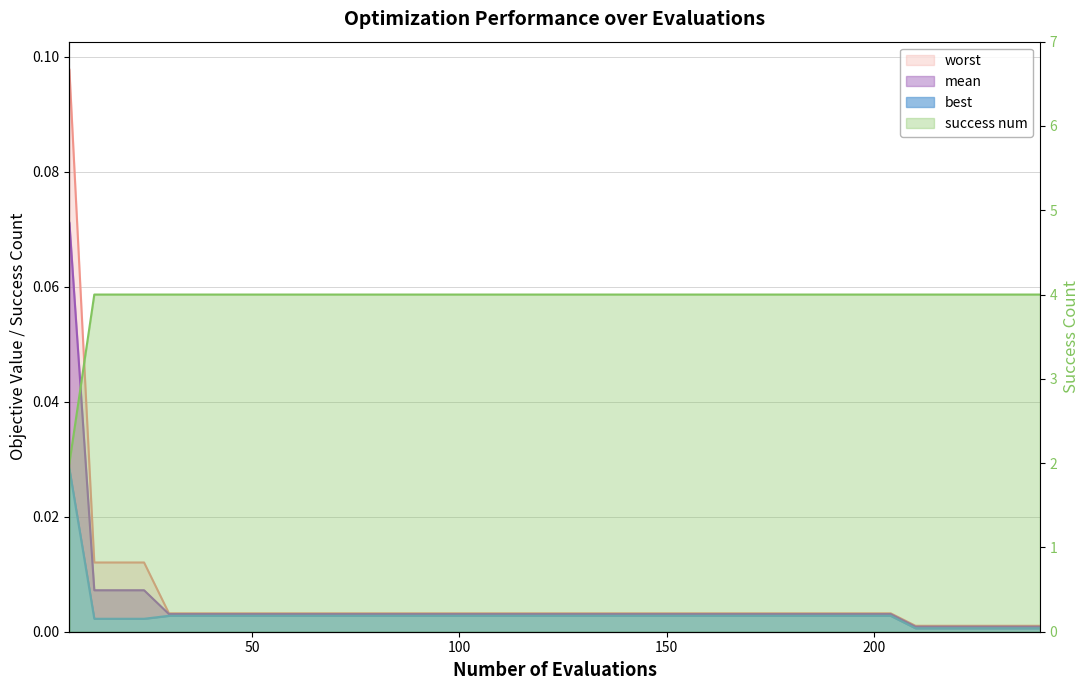

Reading left to right, list all the values displayed in this chart.

best: 6=0.0	12=0.0	18=0.0	24=0.0	30=0.0	36=0.0	42=0.0	48=0.0	54=0.0	60=0.0	66=0.0	72=0.0	78=0.0	84=0.0	90=0.0	96=0.0	102=0.0	108=0.0	114=0.0	120=0.0	126=0.0	132=0.0	138=0.0	144=0.0	150=0.0	156=0.0	162=0.0	168=0.0	174=0.0	180=0.0	186=0.0	192=0.0	198=0.0	204=0.0	210=0.0	216=0.0	222=0.0	228=0.0	234=0.0	240=0.0
mean: 6=0.1	12=0.0	18=0.0	24=0.0	30=0.0	36=0.0	42=0.0	48=0.0	54=0.0	60=0.0	66=0.0	72=0.0	78=0.0	84=0.0	90=0.0	96=0.0	102=0.0	108=0.0	114=0.0	120=0.0	126=0.0	132=0.0	138=0.0	144=0.0	150=0.0	156=0.0	162=0.0	168=0.0	174=0.0	180=0.0	186=0.0	192=0.0	198=0.0	204=0.0	210=0.0	216=0.0	222=0.0	228=0.0	234=0.0	240=0.0
worst: 6=0.1	12=0.0	18=0.0	24=0.0	30=0.0	36=0.0	42=0.0	48=0.0	54=0.0	60=0.0	66=0.0	72=0.0	78=0.0	84=0.0	90=0.0	96=0.0	102=0.0	108=0.0	114=0.0	120=0.0	126=0.0	132=0.0	138=0.0	144=0.0	150=0.0	156=0.0	162=0.0	168=0.0	174=0.0	180=0.0	186=0.0	192=0.0	198=0.0	204=0.0	210=0.0	216=0.0	222=0.0	228=0.0	234=0.0	240=0.0
success num: 6=2.0	12=4.0	18=4.0	24=4.0	30=4.0	36=4.0	42=4.0	48=4.0	54=4.0	60=4.0	66=4.0	72=4.0	78=4.0	84=4.0	90=4.0	96=4.0	102=4.0	108=4.0	114=4.0	120=4.0	126=4.0	132=4.0	138=4.0	144=4.0	150=4.0	156=4.0	162=4.0	168=4.0	174=4.0	180=4.0	186=4.0	192=4.0	198=4.0	204=4.0	210=4.0	216=4.0	222=4.0	228=4.0	234=4.0	240=4.0